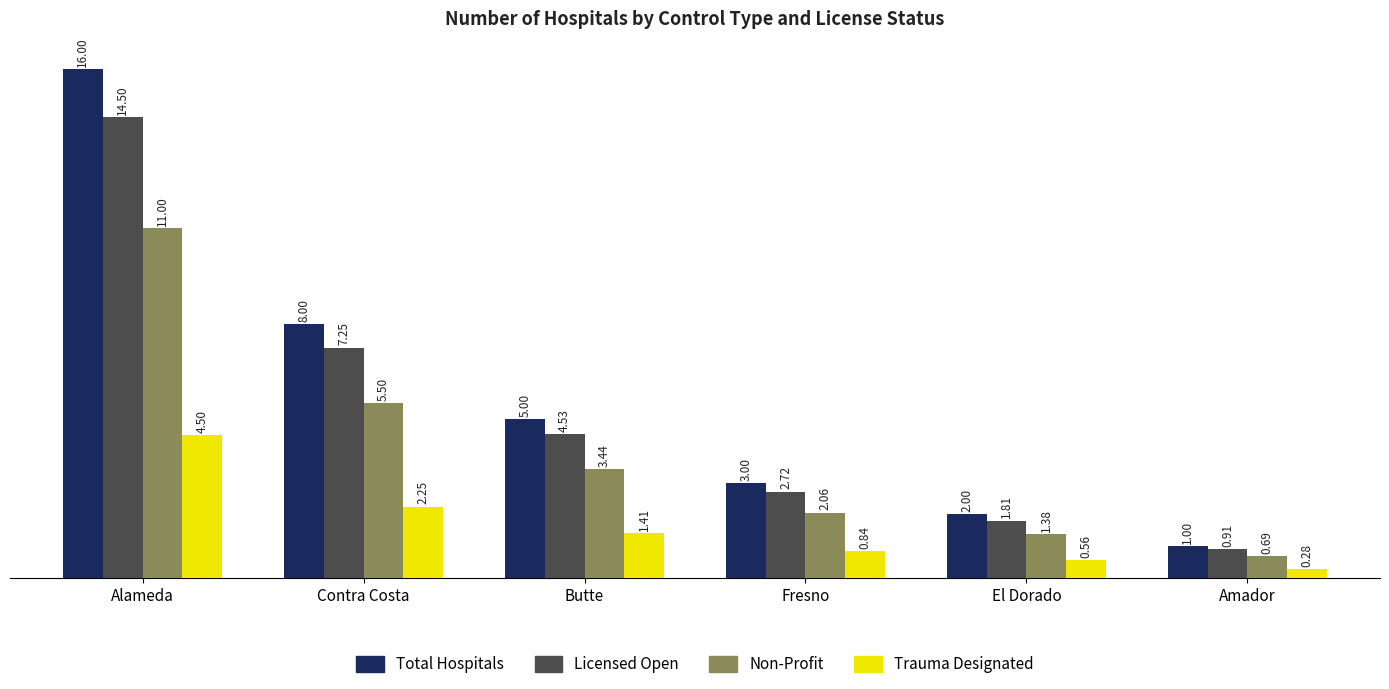

At which label is Total Hospitals closest to 8?

Contra Costa